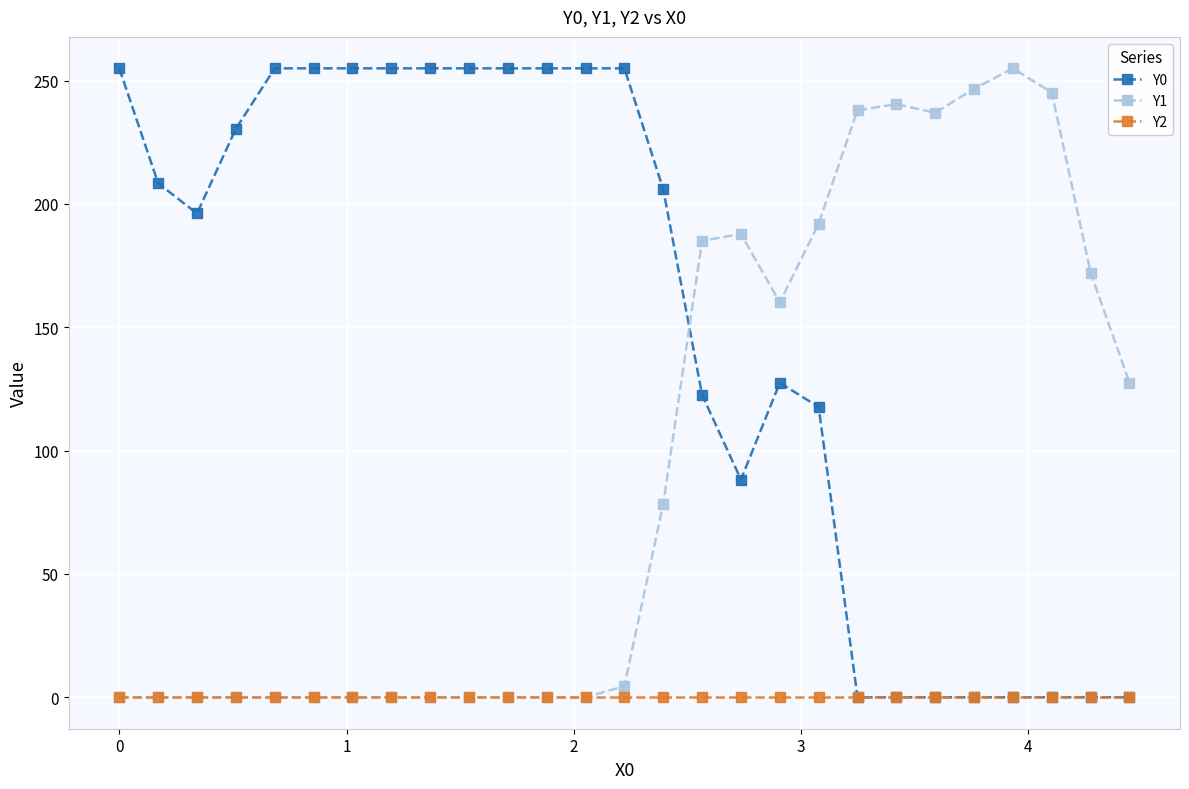

Rank the series by their average value, from lowest to highest.

Y2, Y1, Y0